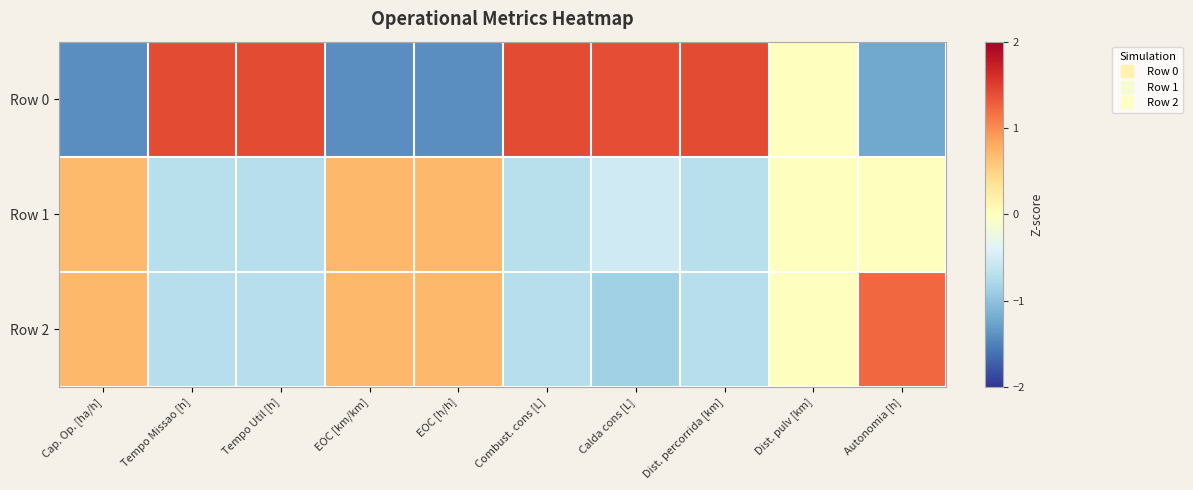

What is the minimum value shown in the chart?

-1.4